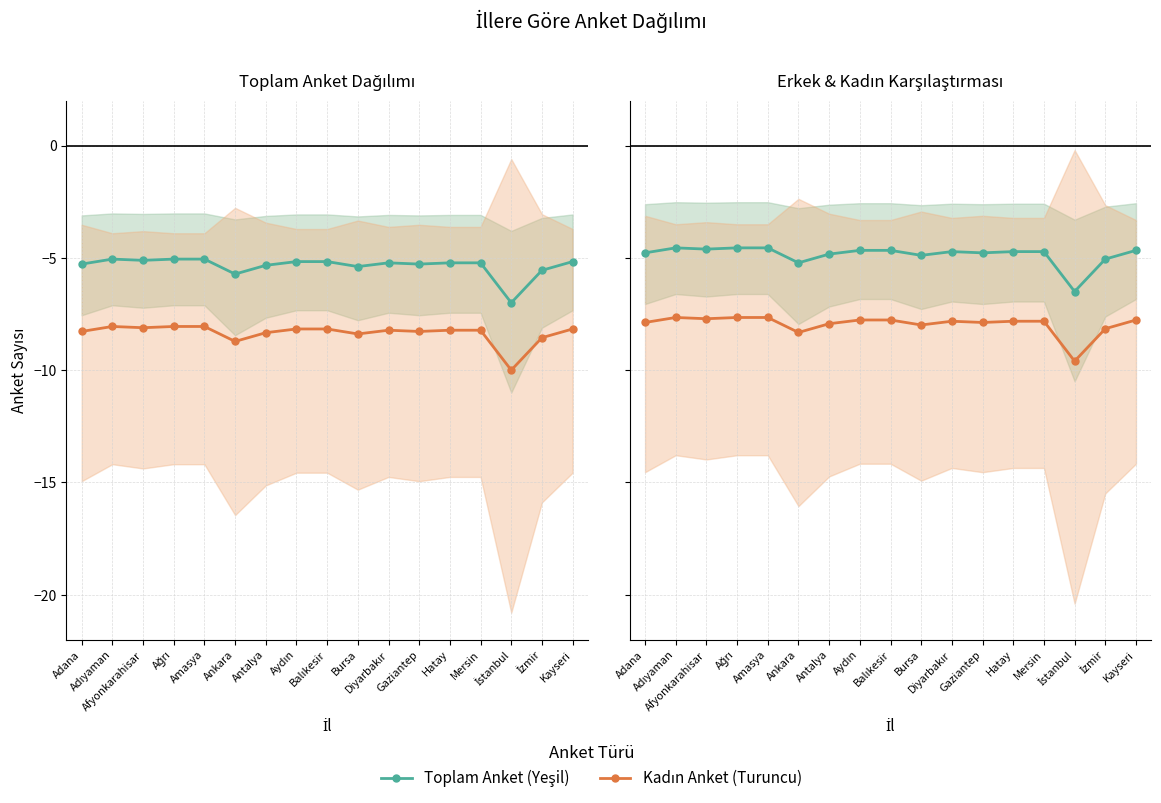

Which category has the lowest value across all series?

İstanbul